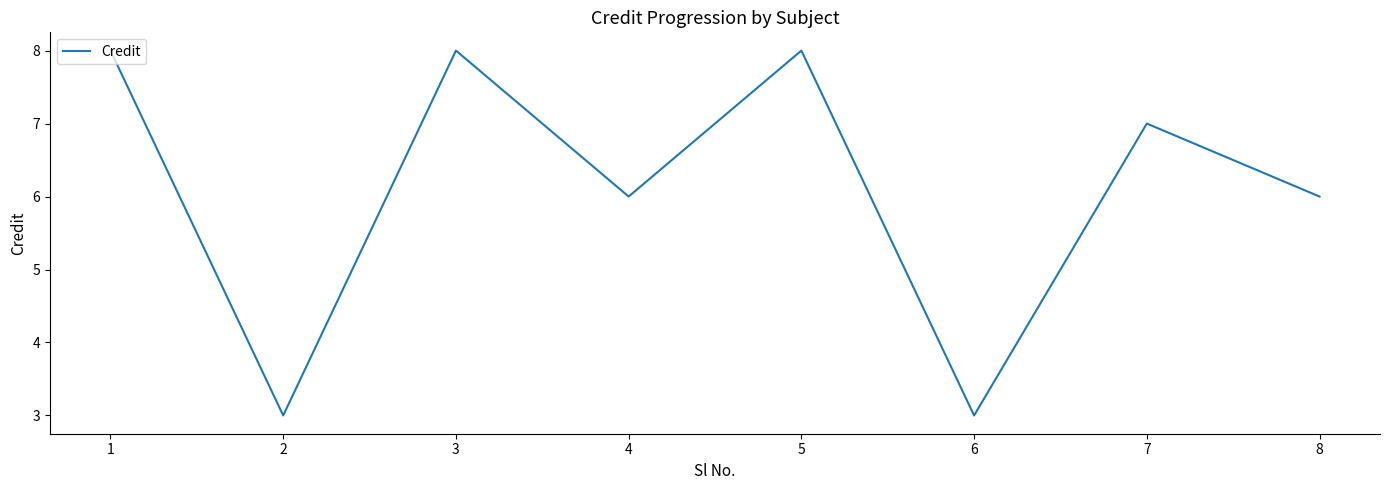

The value at 3 is 3. True or false?

False